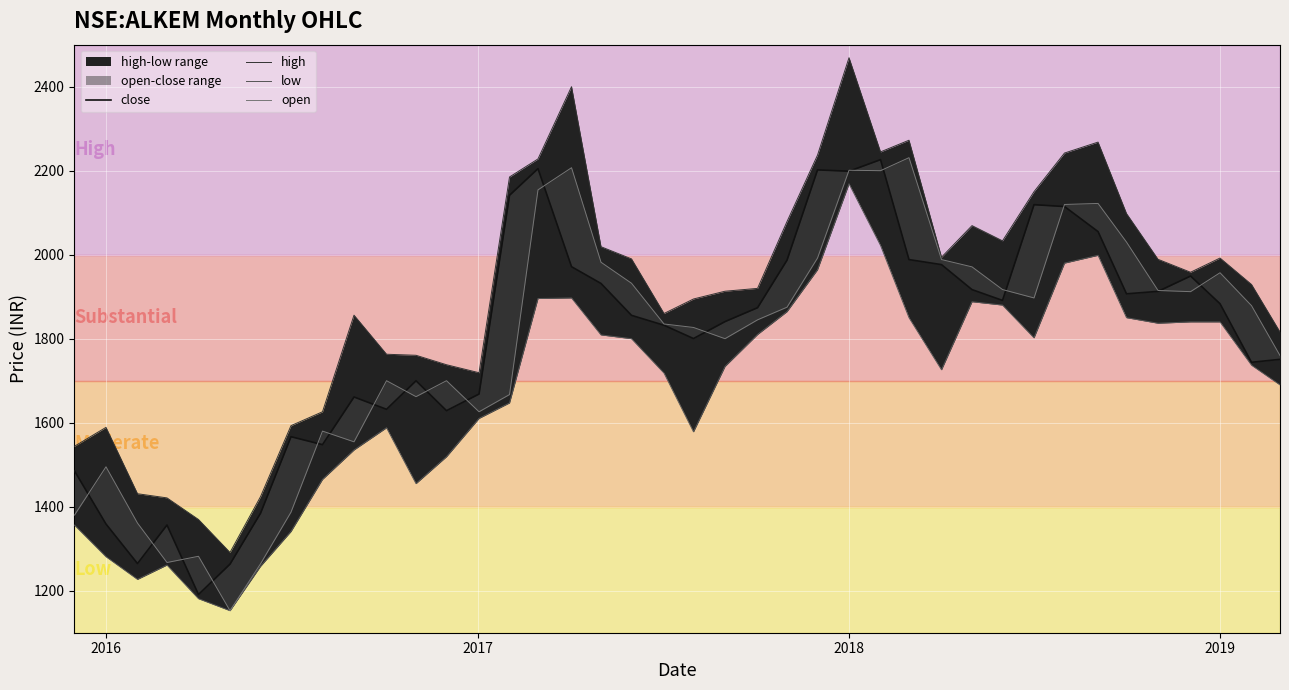

Which category has the lowest value in the close series?

2019